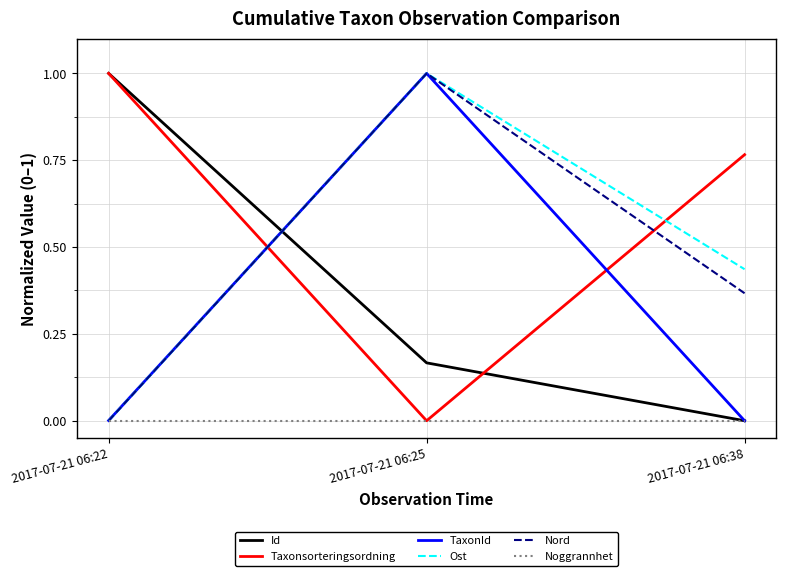

True or false: Ost has a value of 0.0 at 2017-07-21 06:22.

True